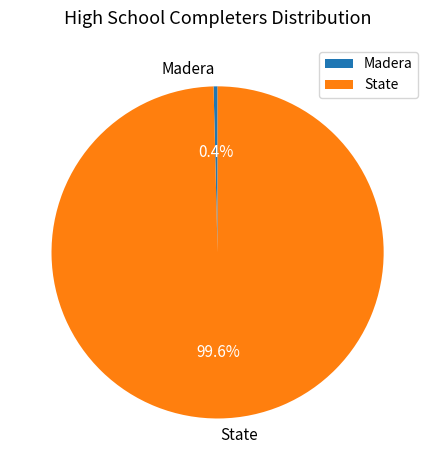

Rank the categories by value from lowest to highest.

Madera, State